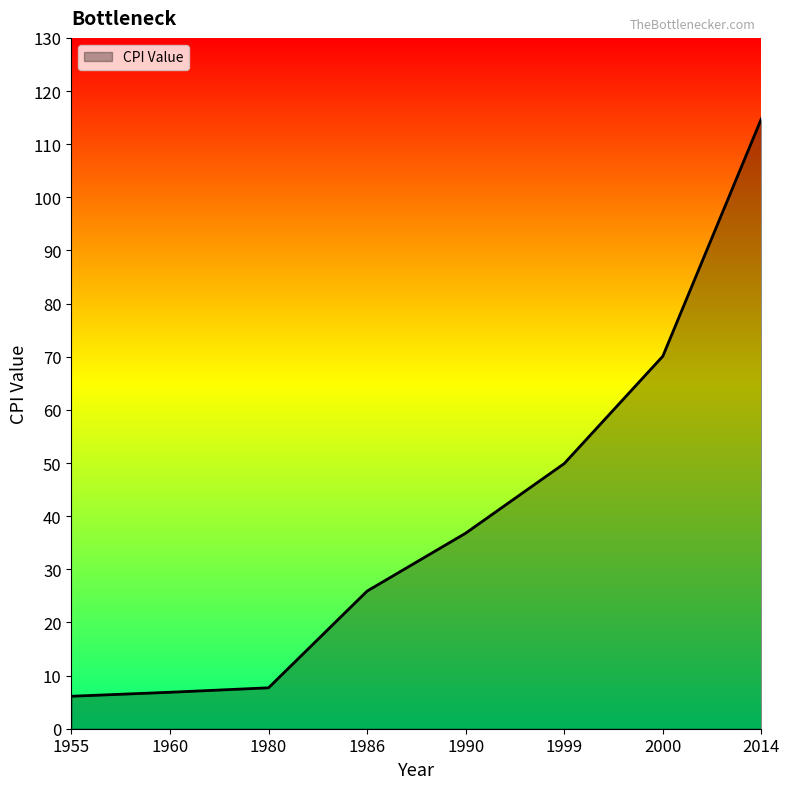

At which category does the chart reach its peak across all series?

2014